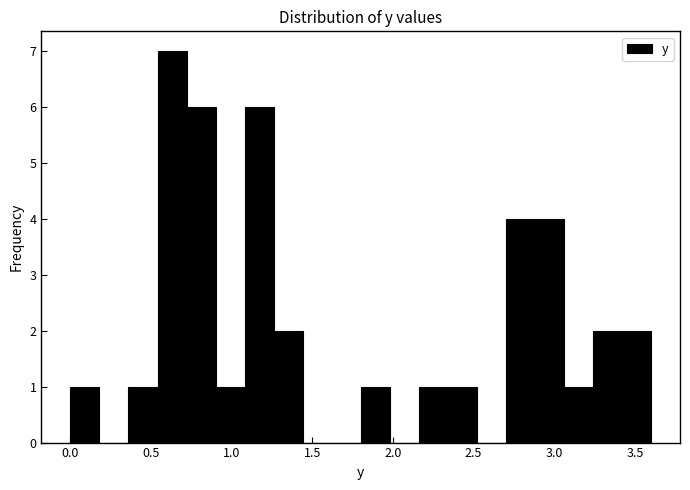

Around what value on the x-axis is the tallest bar? Give the approximate position of its centre, as read against the axis.

0.65